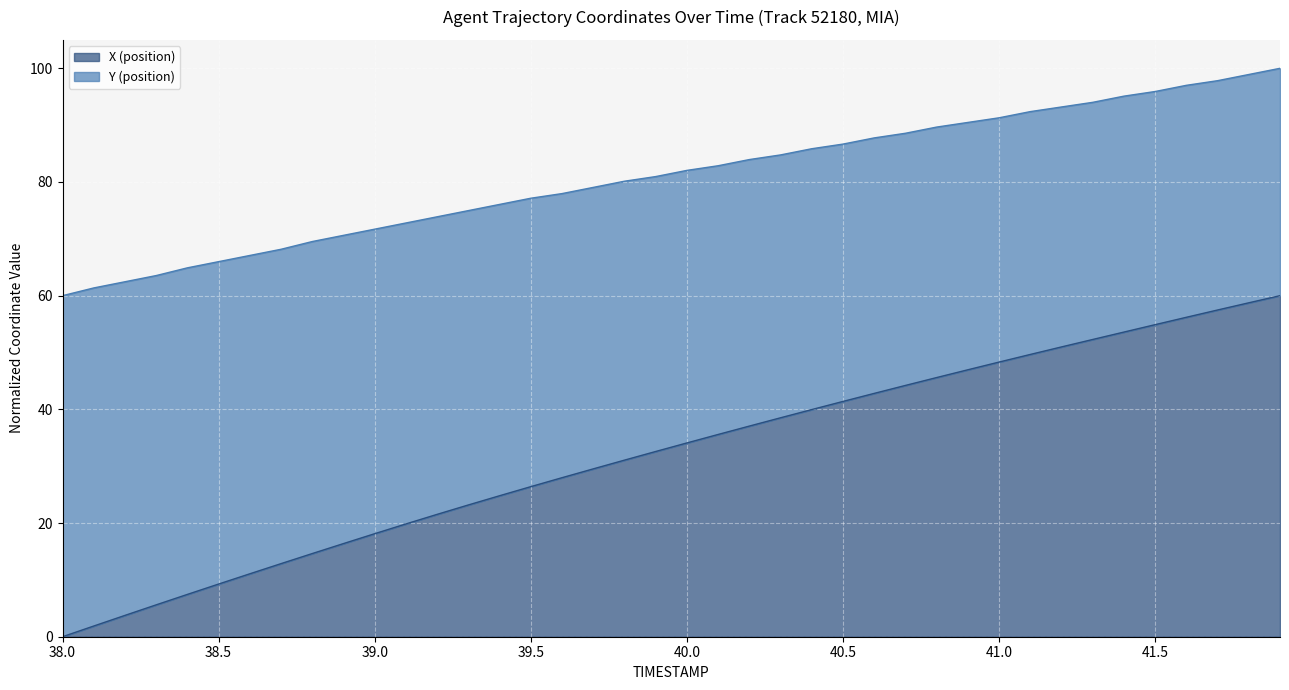

True or false: X has a value of 21.5 at 39.2.

True